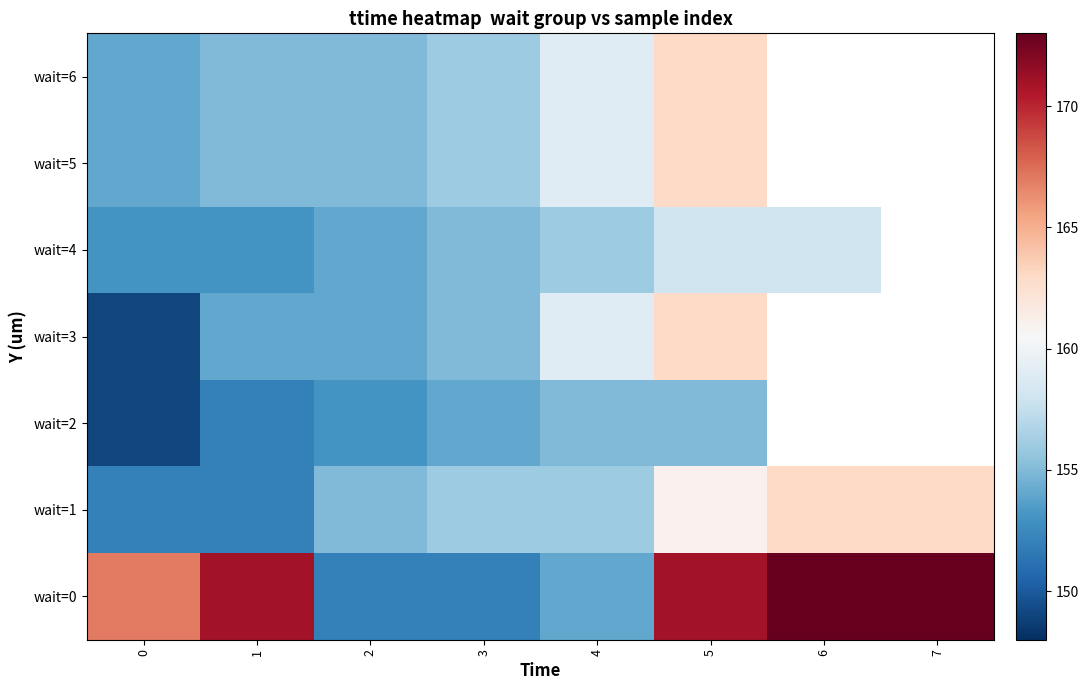

What is the difference between the maximum and second lowest values in the wait=0 series?

21.0